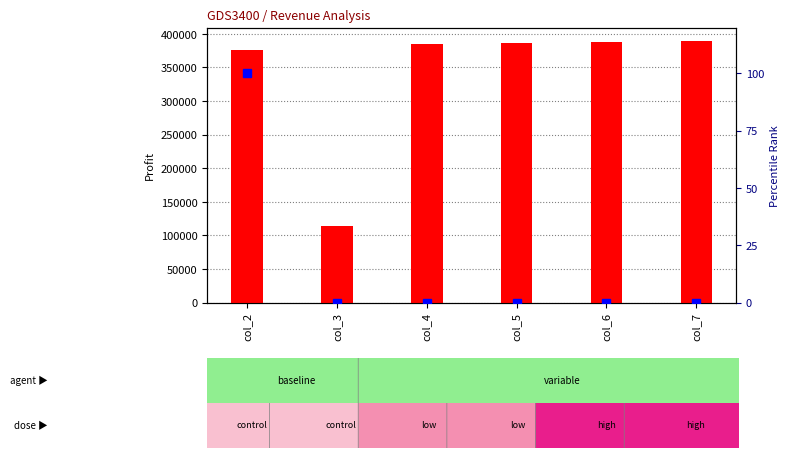

What is the total value across all series at col_2?

375620.7